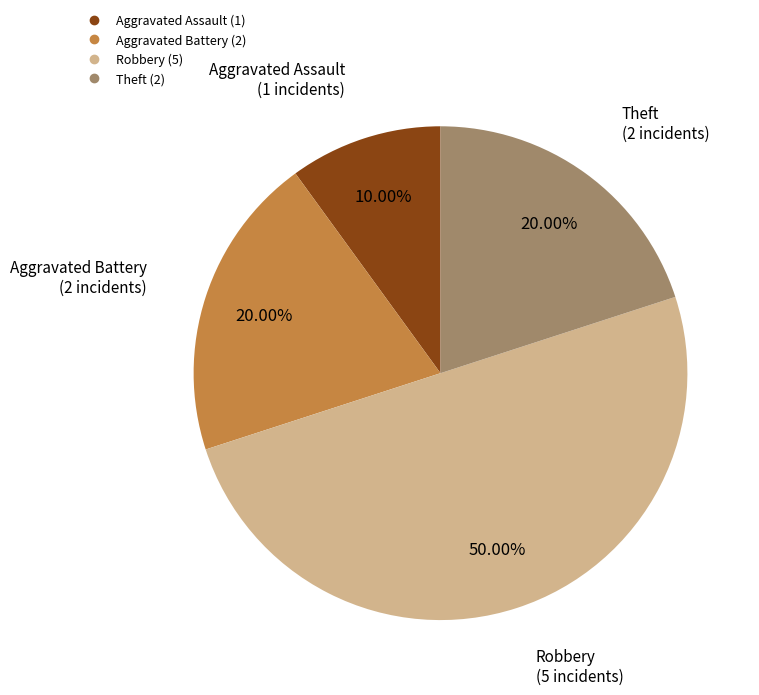

To the nearest percent, what percentage of the pie is Theft?

20%